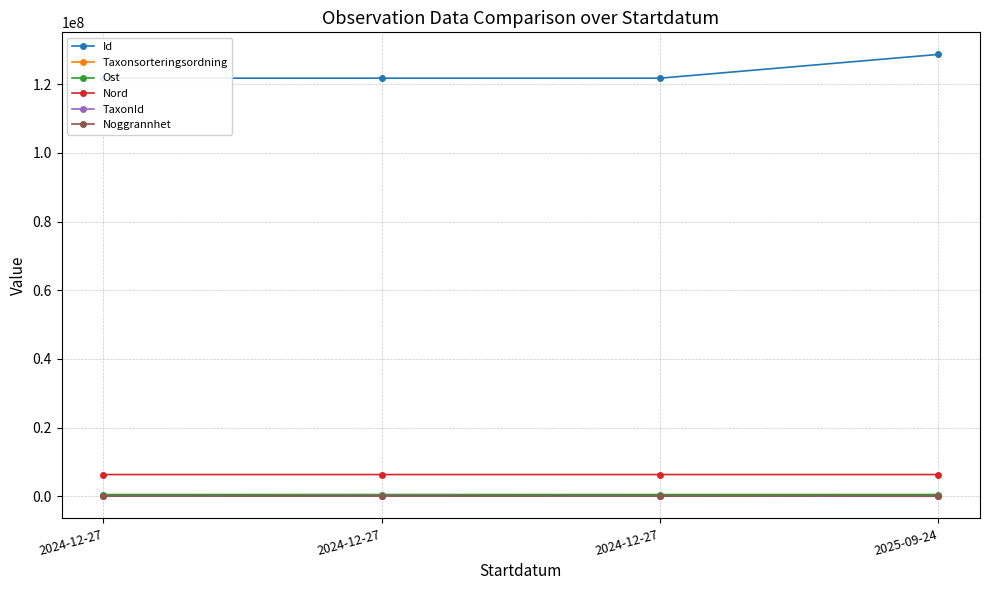

What is the label of the 2nd point from the left?

2024-12-27